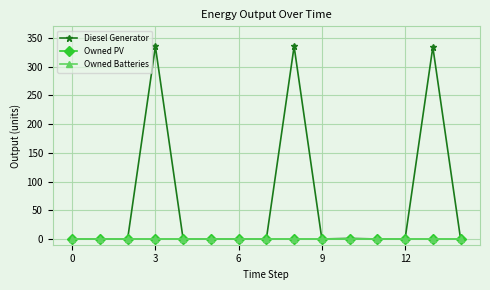

Is this an area chart (filled region under the line)?

No